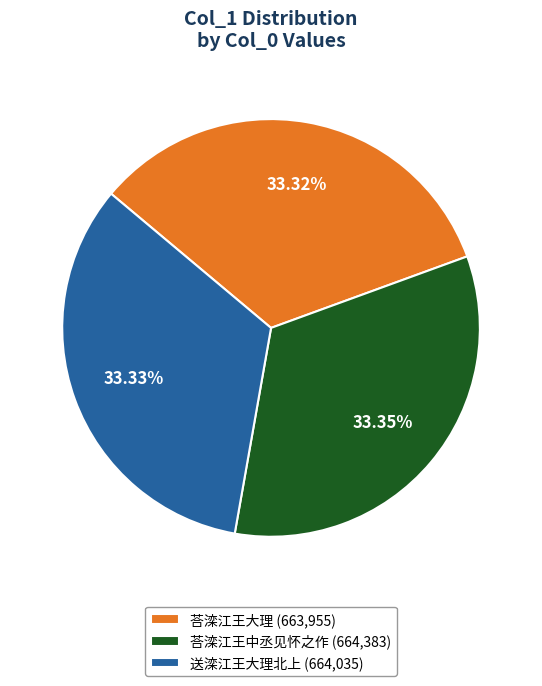

Is the sum of 荅滦江王中丞见怀之作 and 荅滦江王大理 greater than half?

Yes